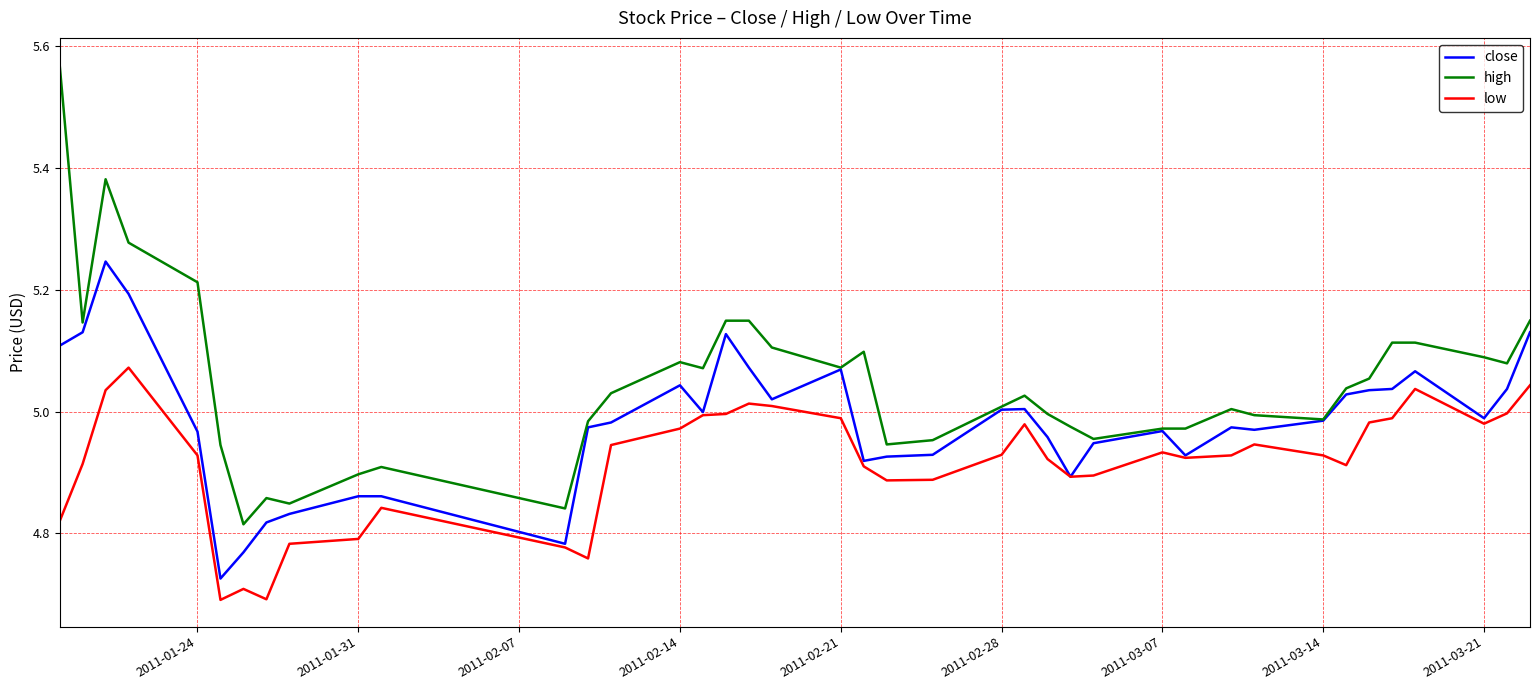

True or false: low and high intersect in this chart.

False